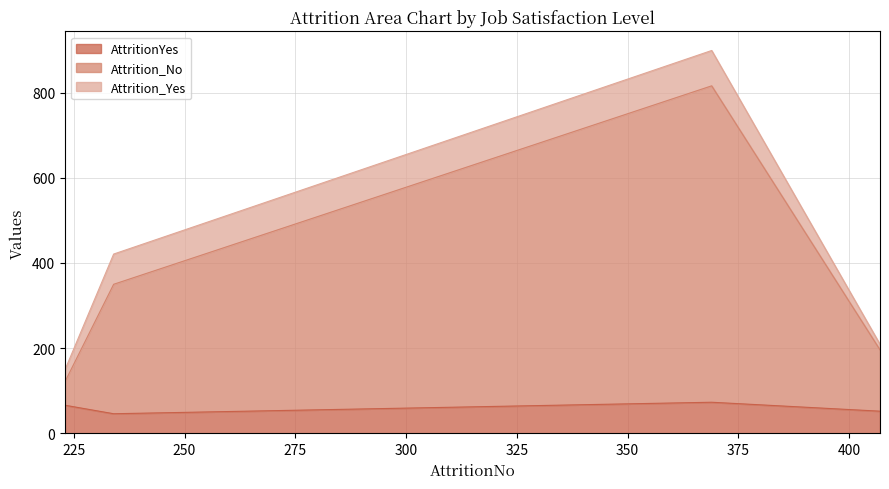

True or false: AttritionYes and Attrition_No intersect in this chart.

False